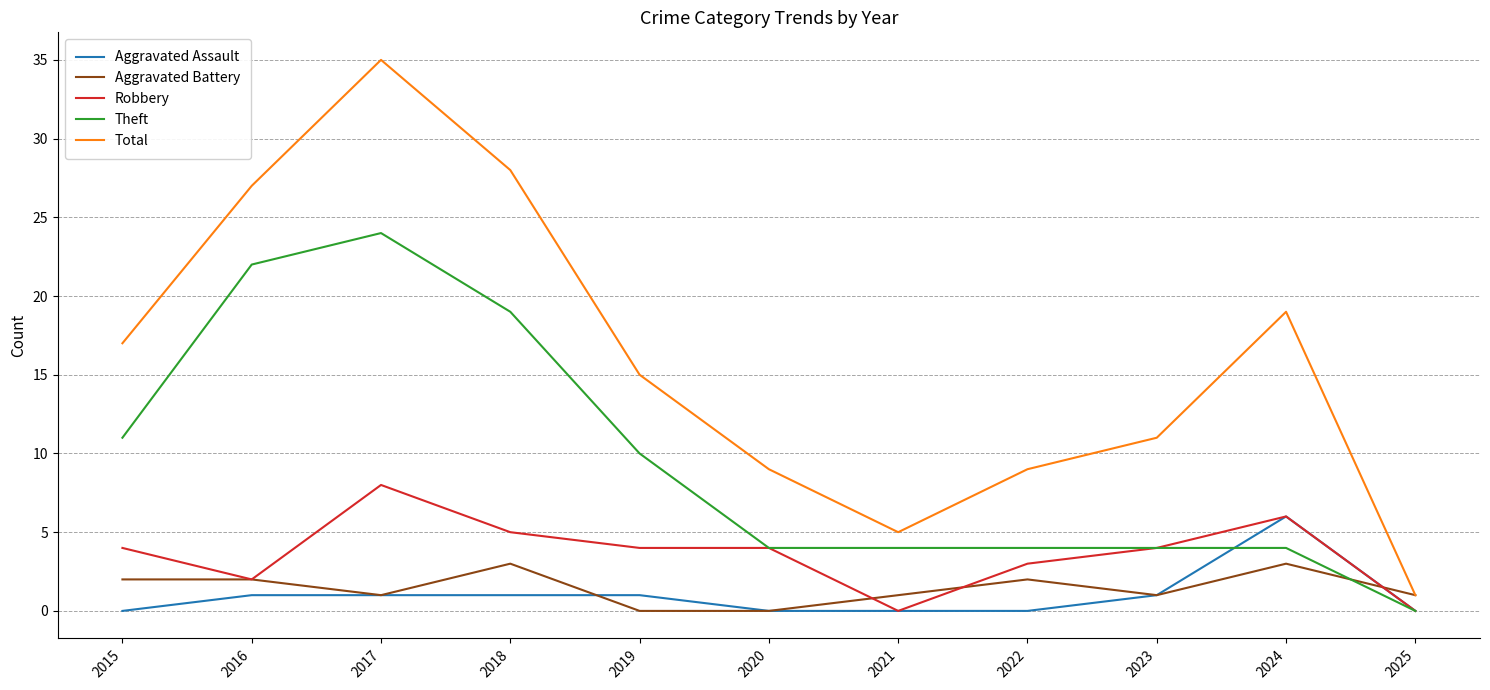

True or false: Theft has a value of 4 at 2020.

True